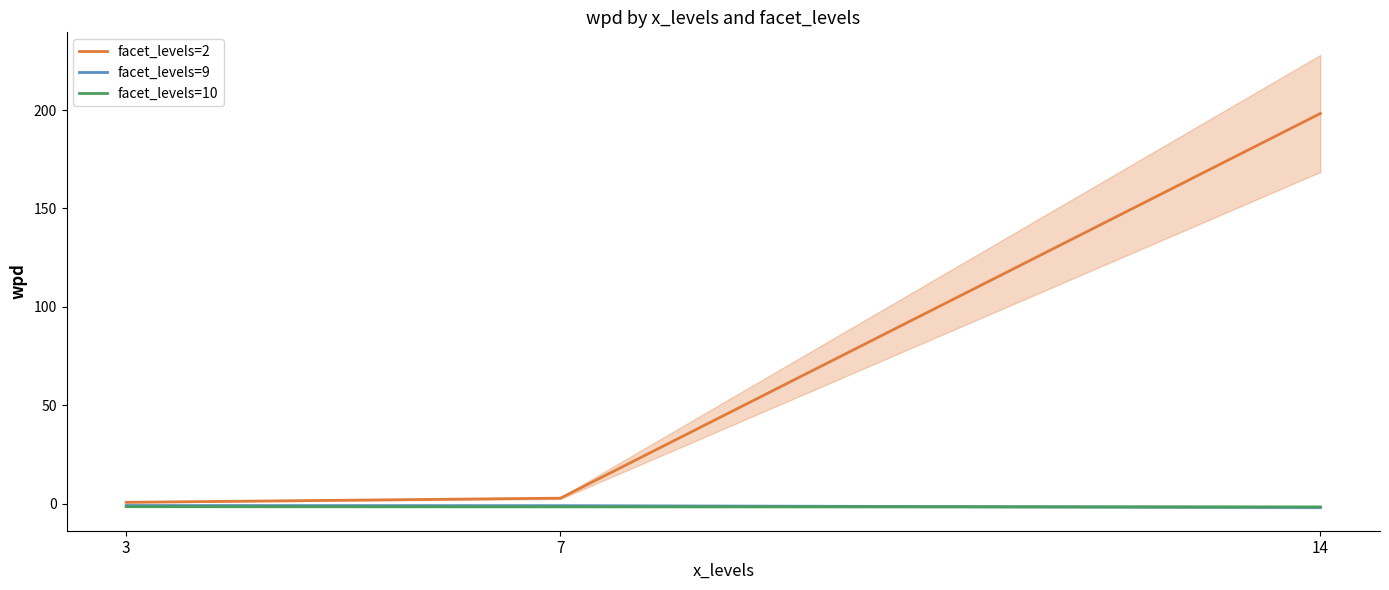

What is the average value of the facet_levels=10 series?

-1.6